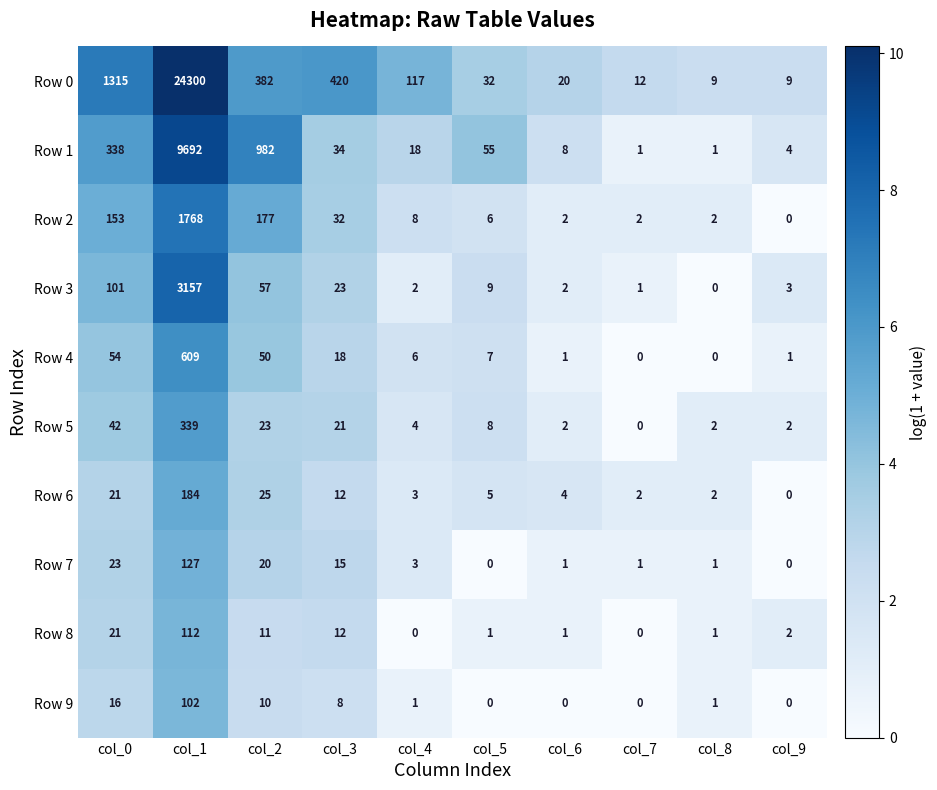

The value of Row 9 at col_2 is 16. True or false?

False